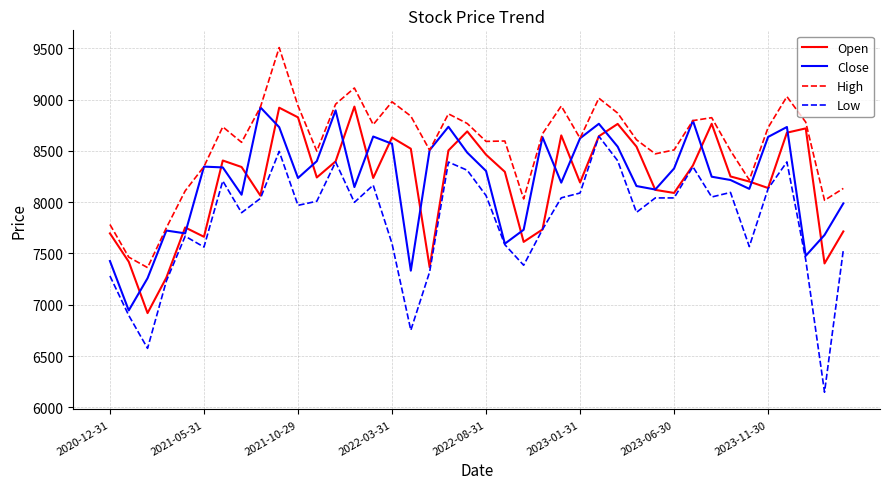

Which series has the largest range (max minus min)?

Low